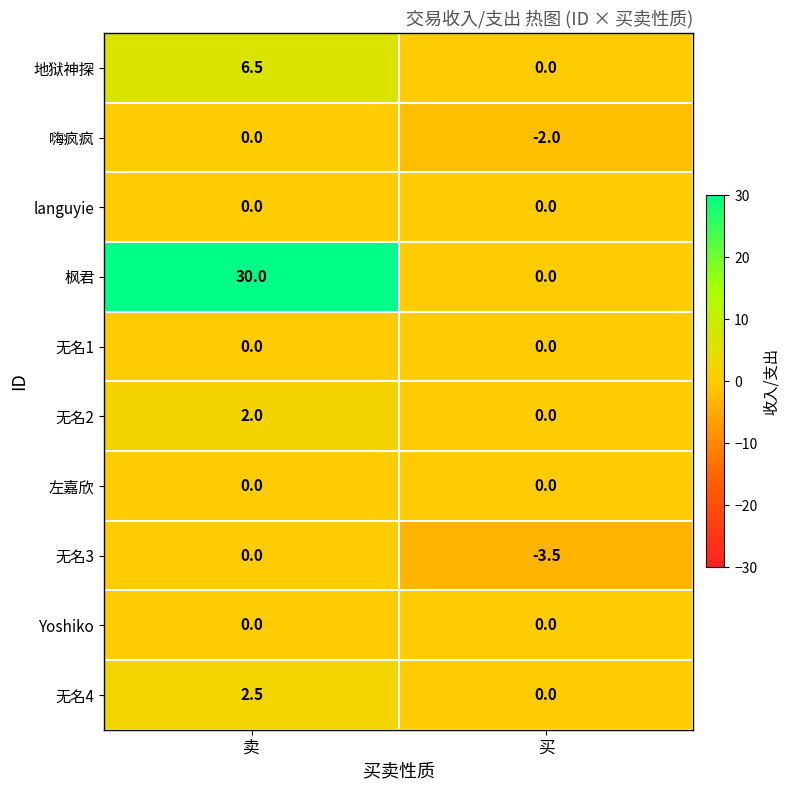

List the labels in order of 地狱神探 value, largest first.

卖, 买